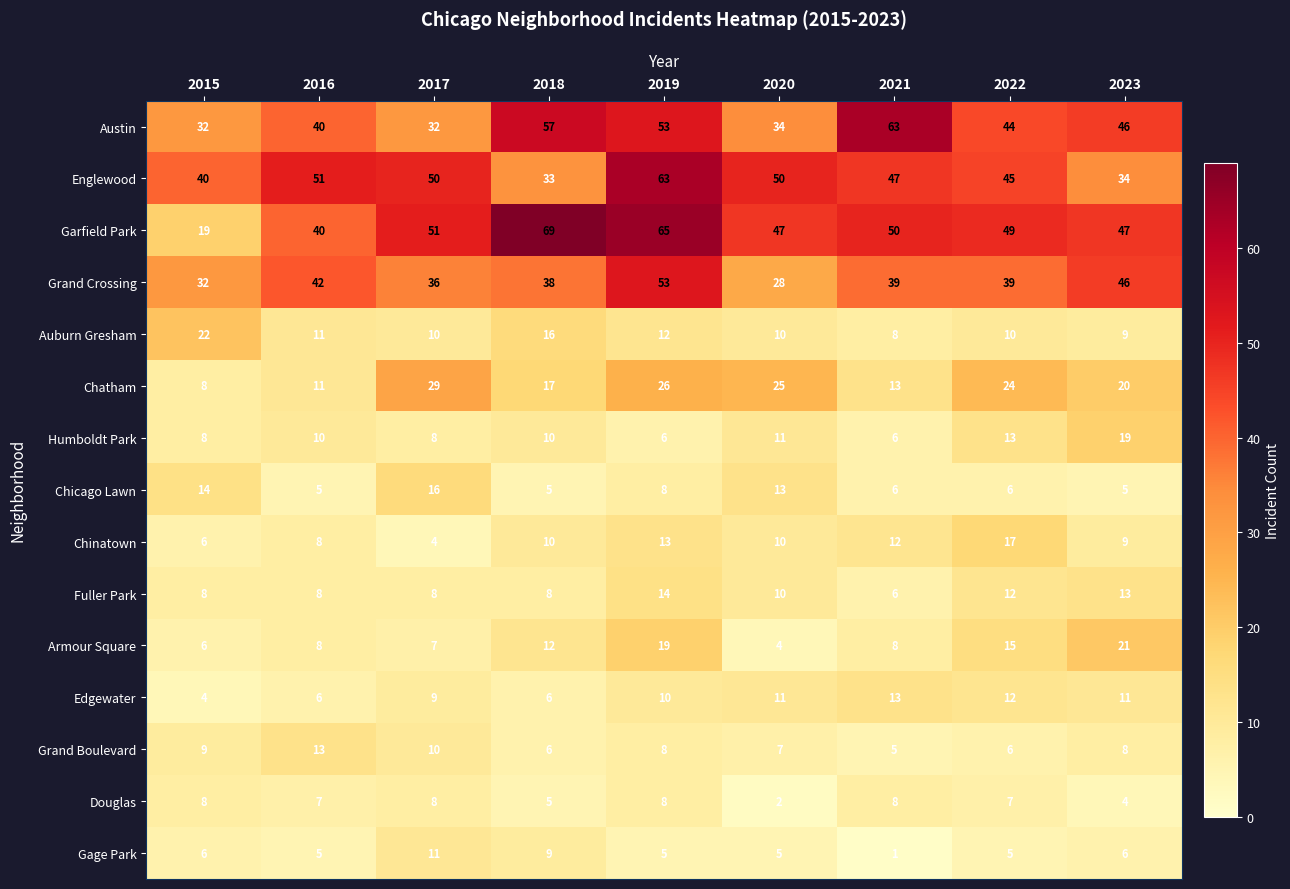

Is the value of Chinatown at 2019 greater than the value of Gage Park at 2016?

Yes